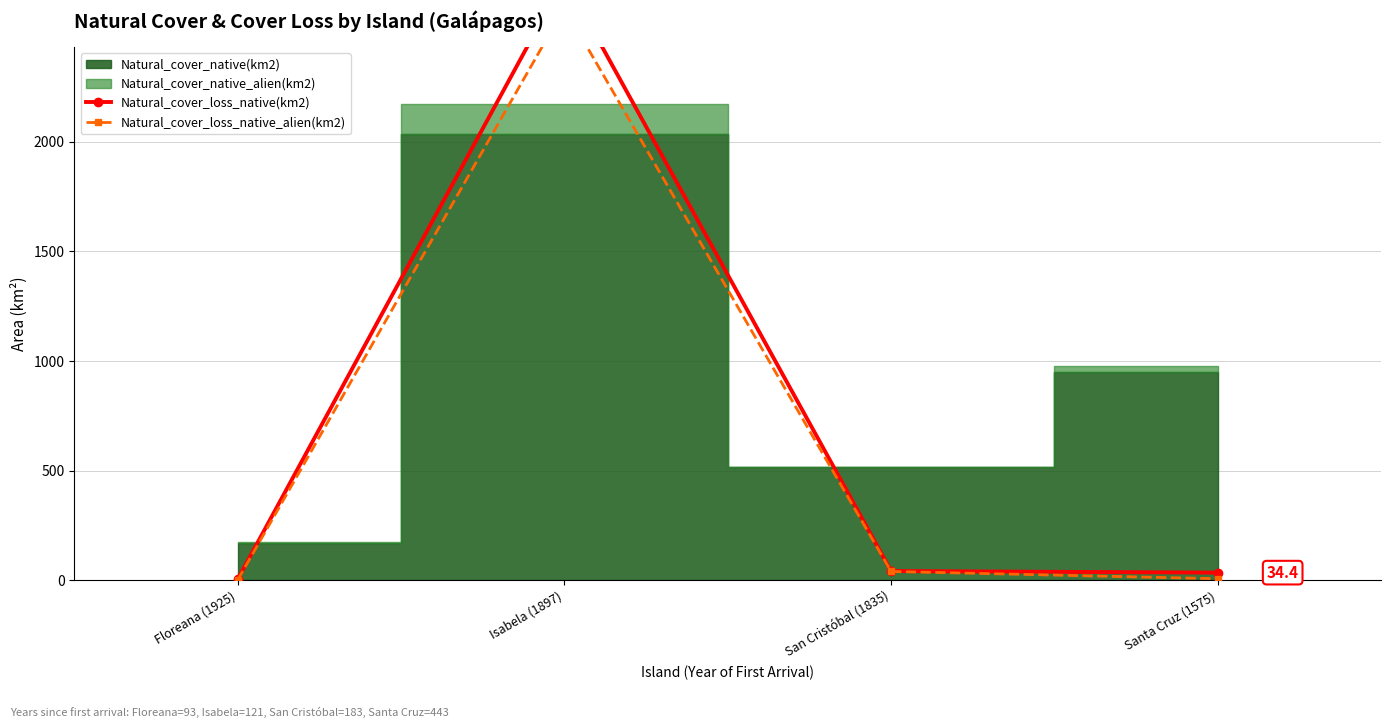

Which series changed the most between Floreana (1925) and Isabela (1897)?

Natural_cover_loss_native(km2)